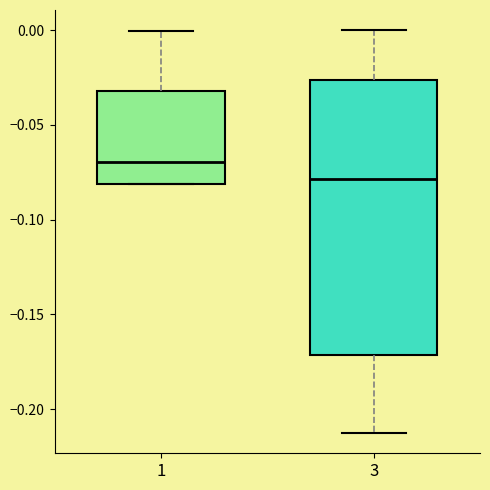

Where is the lower edge of the box at x = 3 on the y-axis? The values are not printed on the chart, so give them approximately, as read against the axis.

-0.170